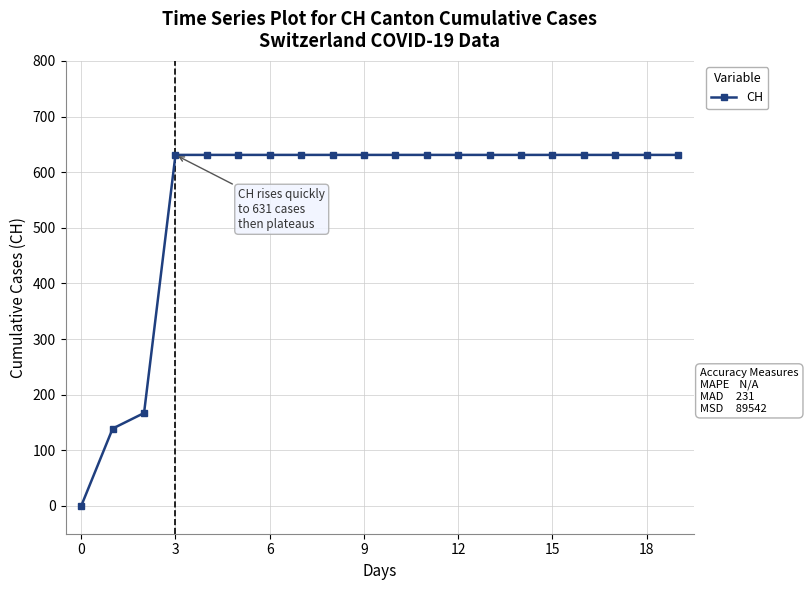

How many categories are shown in the chart?

20